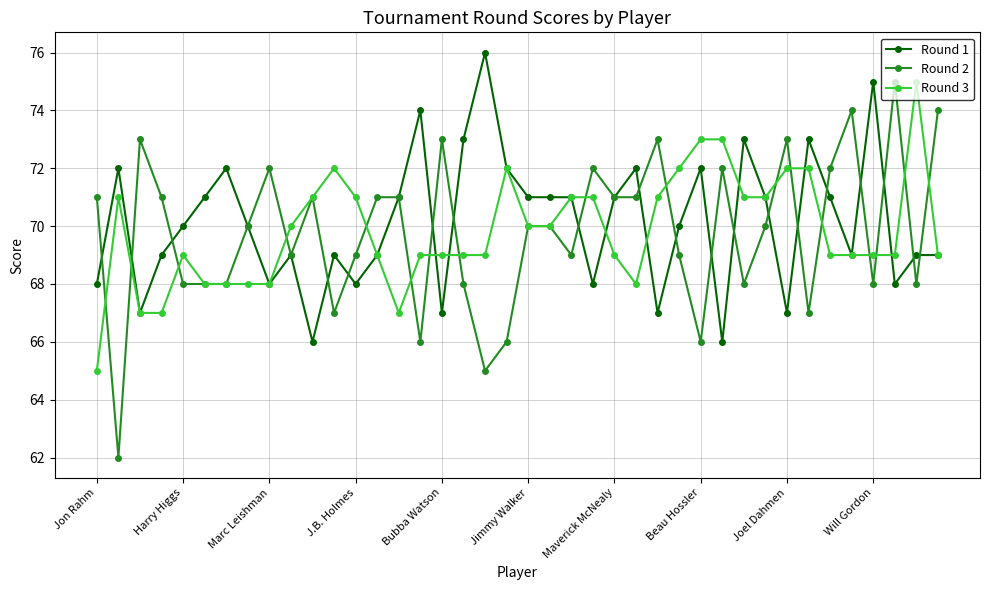

What is the lowest value of the Round 3 series?

65